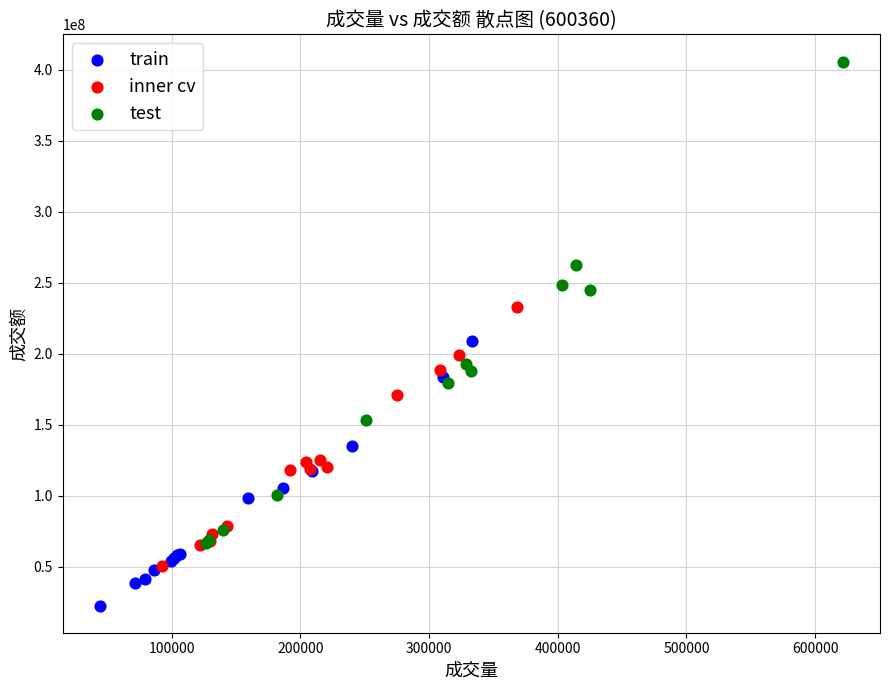

What are all the series names shown in the legend?

train, inner cv, test